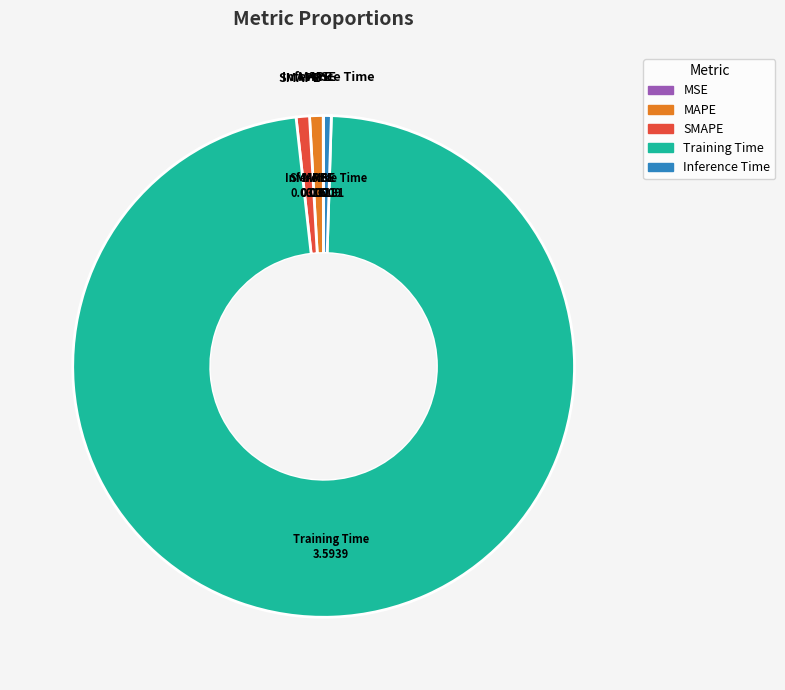

Which slice is the largest?

Training Time